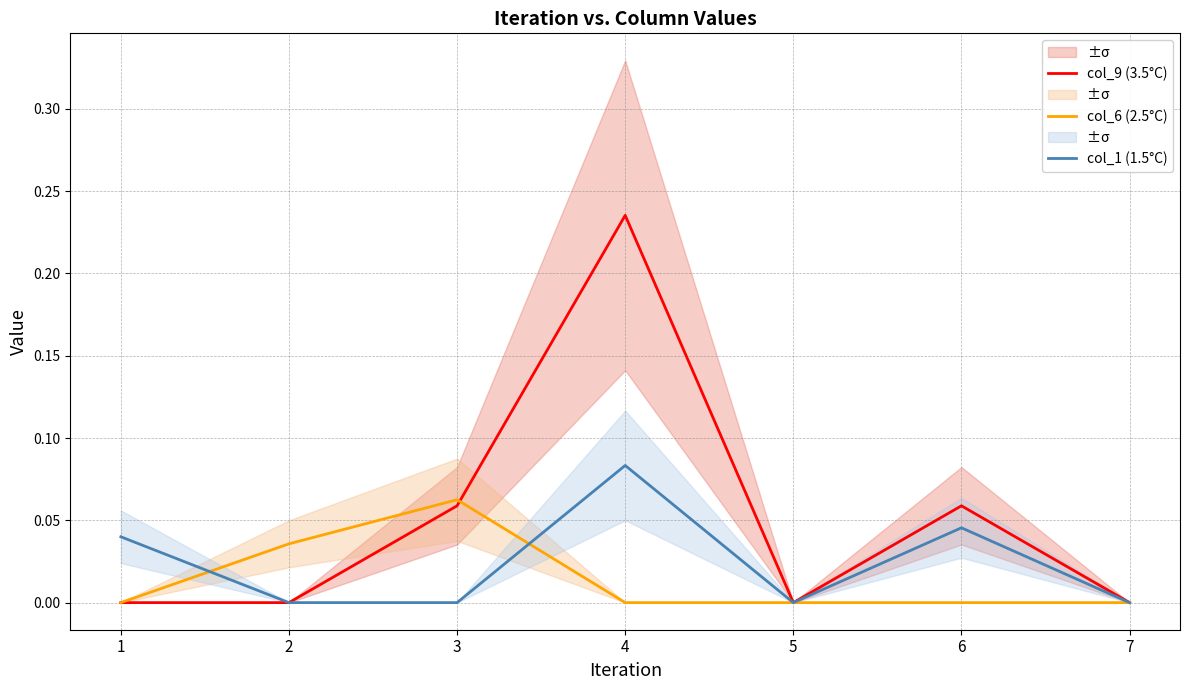

True or false: col_9 (3.5°C) and col_1 (1.5°C) cross at least once.

False